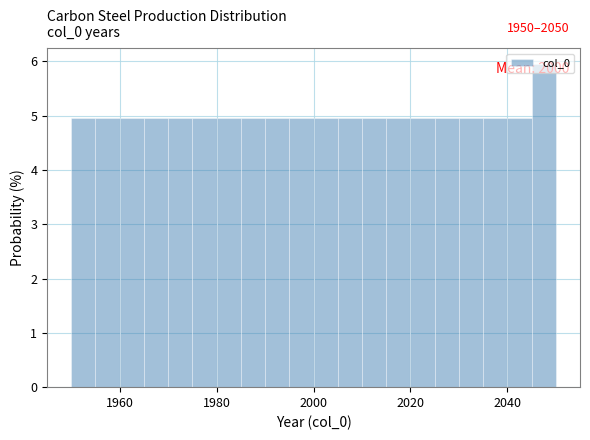

Read against the x-axis, roughly where is the centre of the tallest bar?

2048